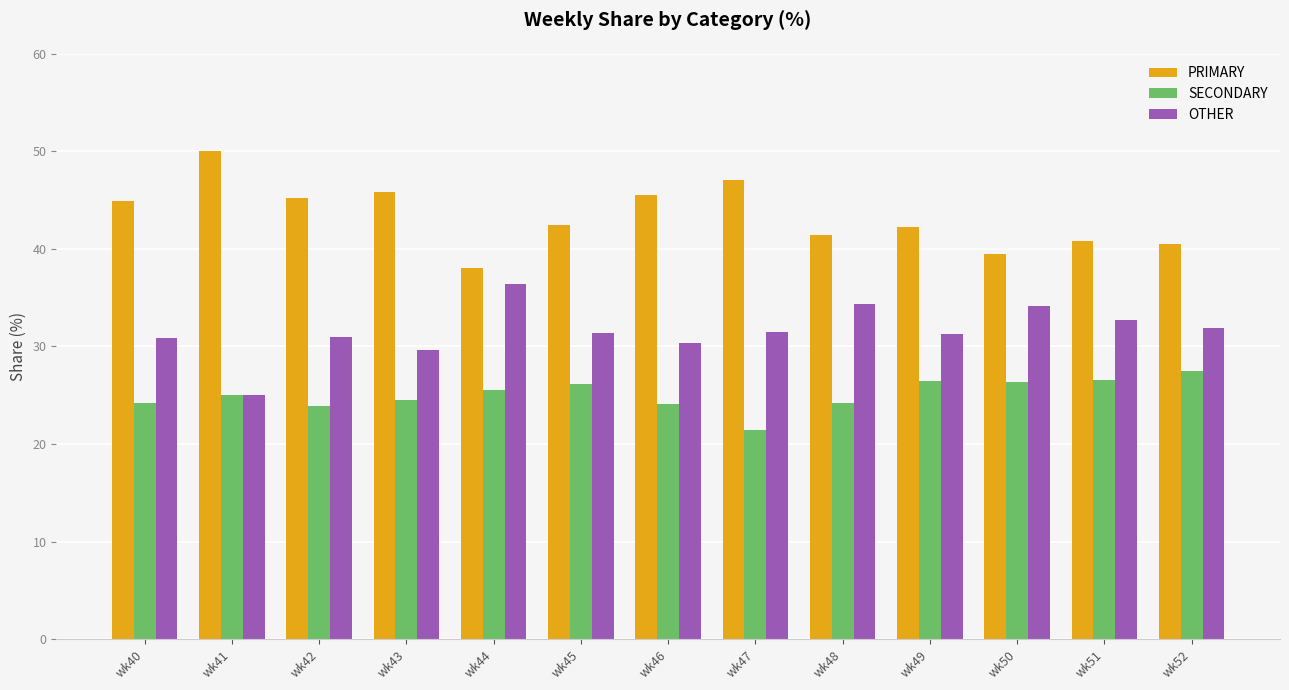

What is the total value across all series at wk42?

100.0